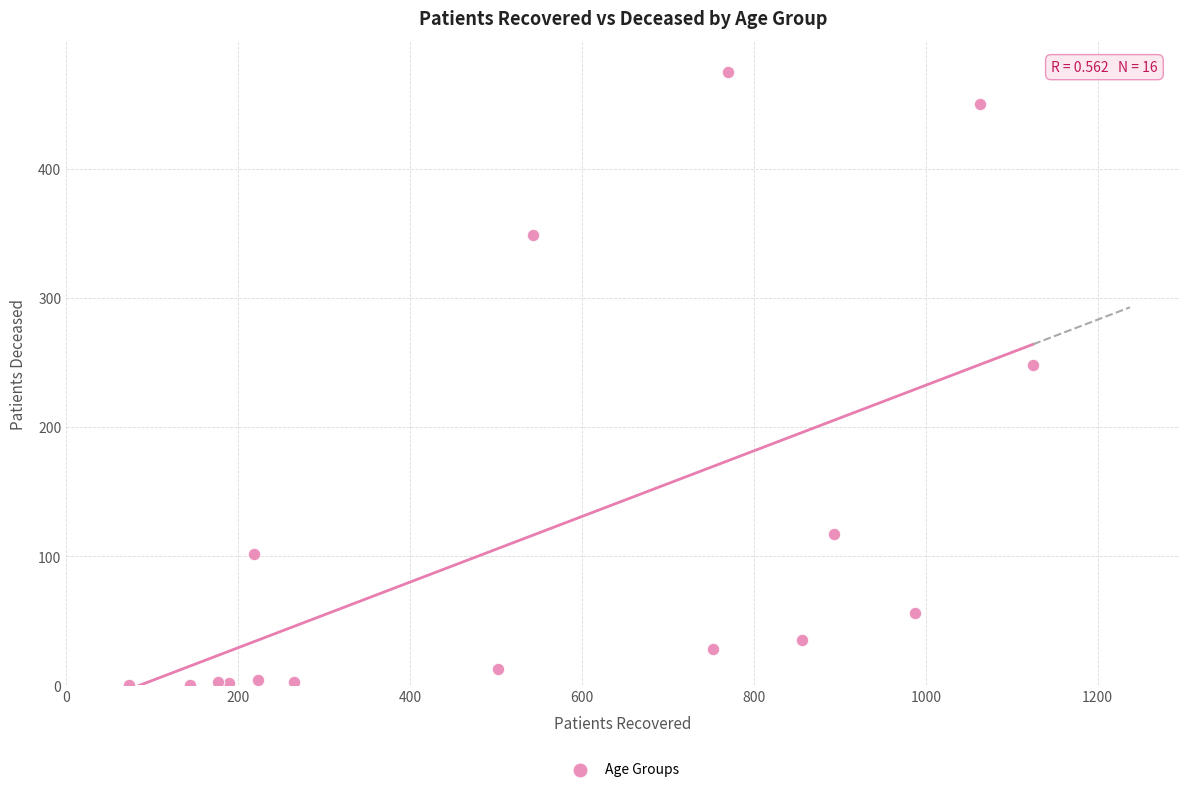

What Y value in the scatter plot is closest to 237?

248